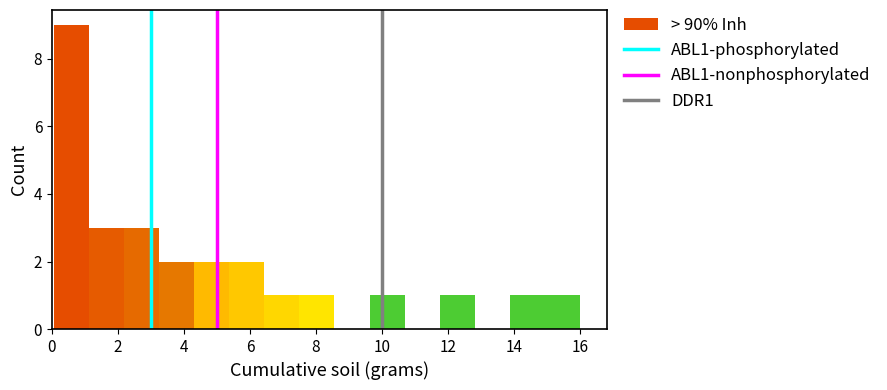

Over which range of the x-axis is the bar tallest?

0.0 to 1.2